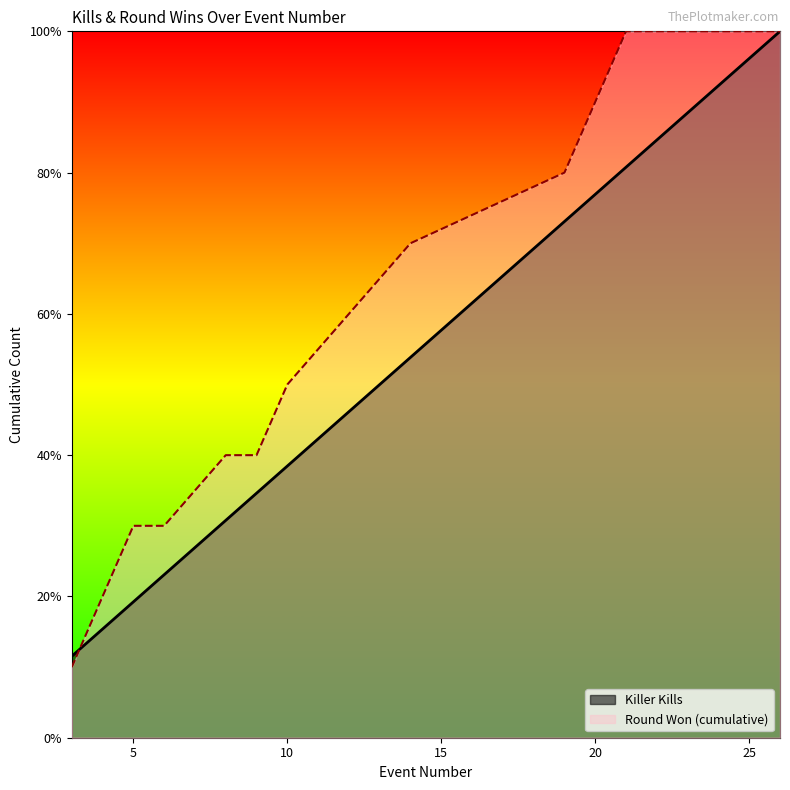

The value of Killer Kills at 3 is 6.8. True or false?

False